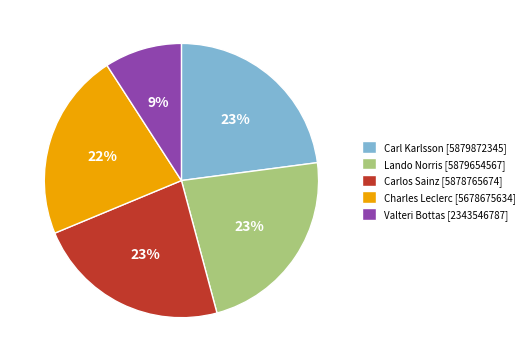

Combined, do Valteri Bottas [2343546787] and Lando Norris [5879654567] account for over 50%?

No